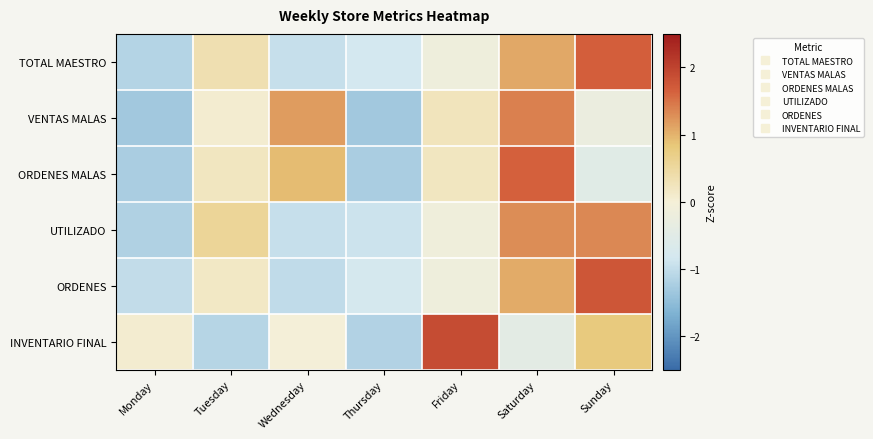

What is the minimum value shown in the chart?

-1.3